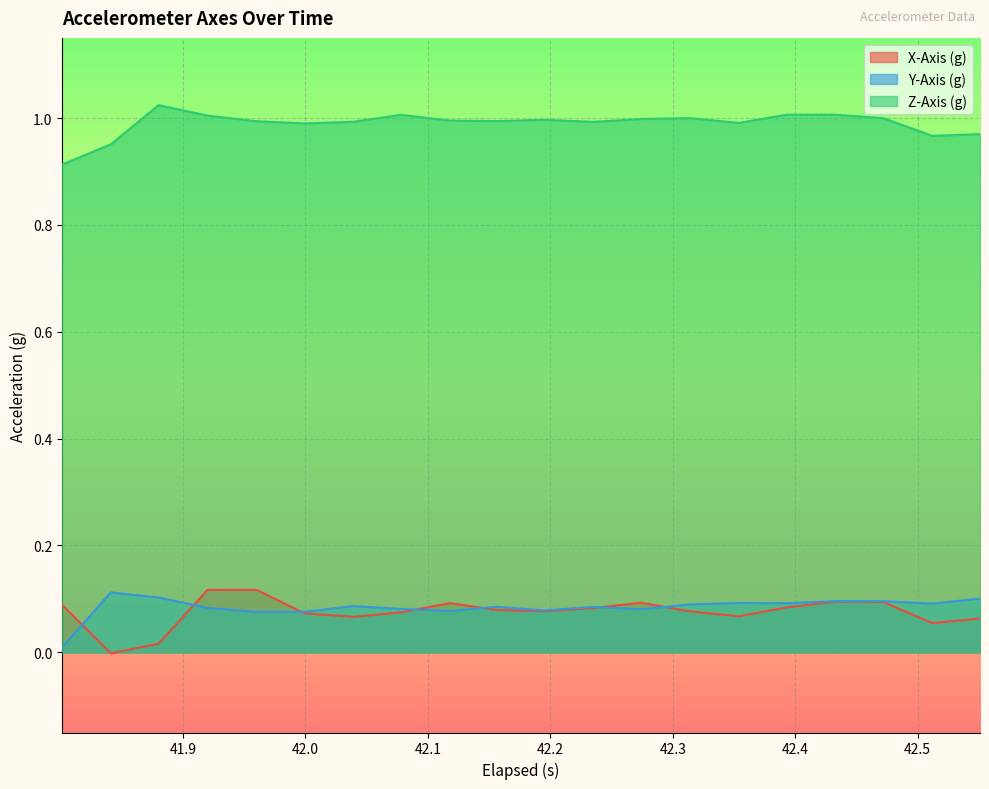

What is the lowest value of the Z-Axis (g) series?

0.9